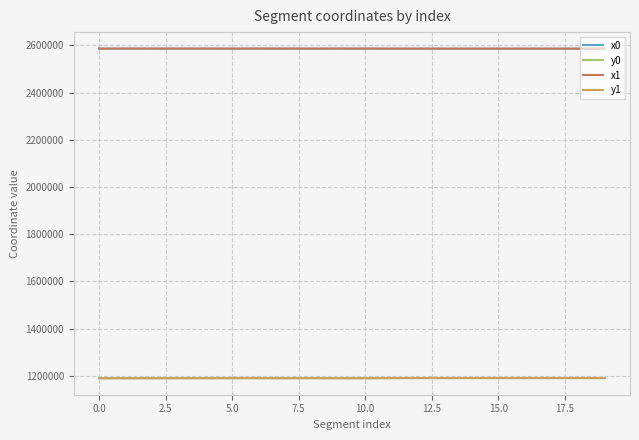

True or false: x0 and y0 intersect in this chart.

False